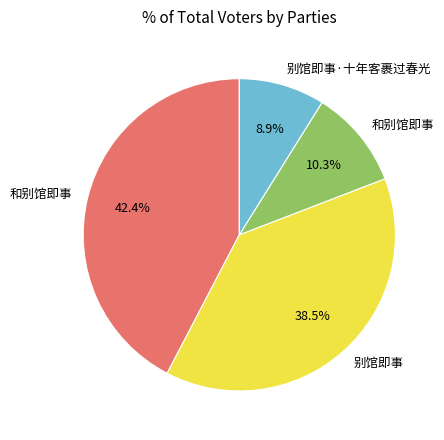

Does any single category account for the majority?

No